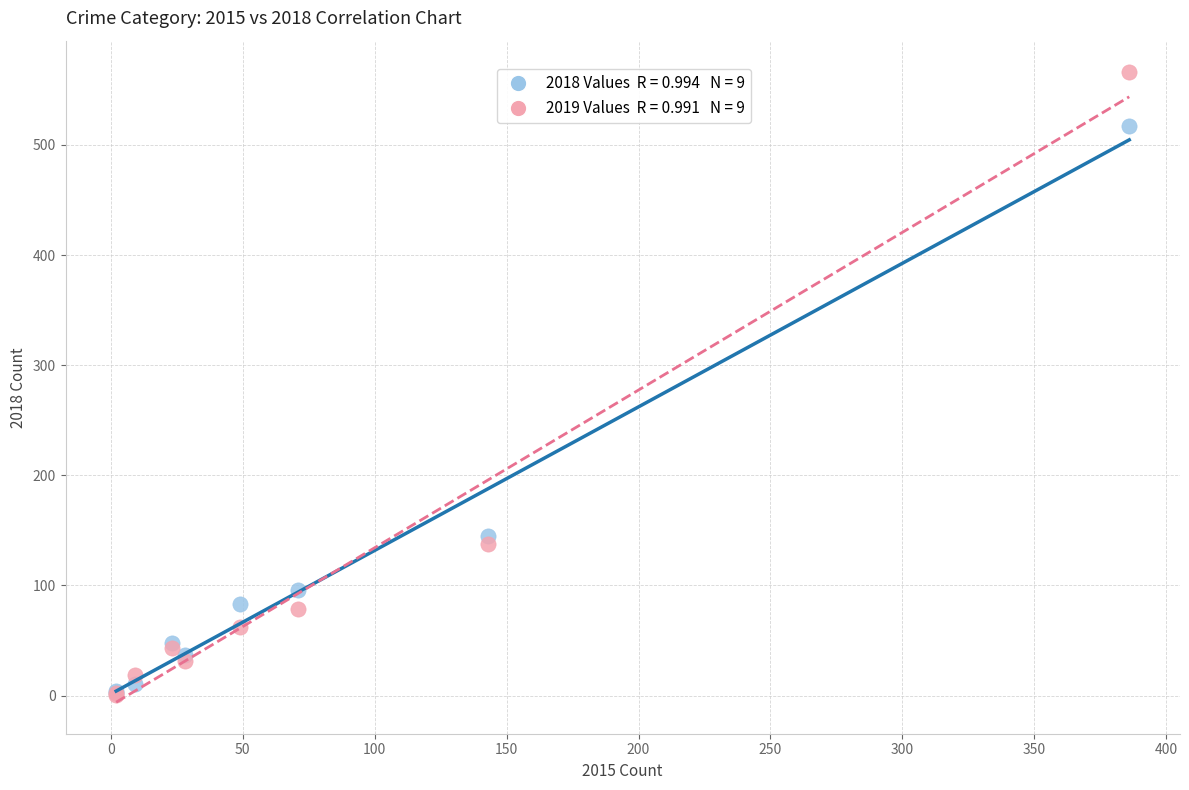

Across all series, what Y value is closest to 283?

145